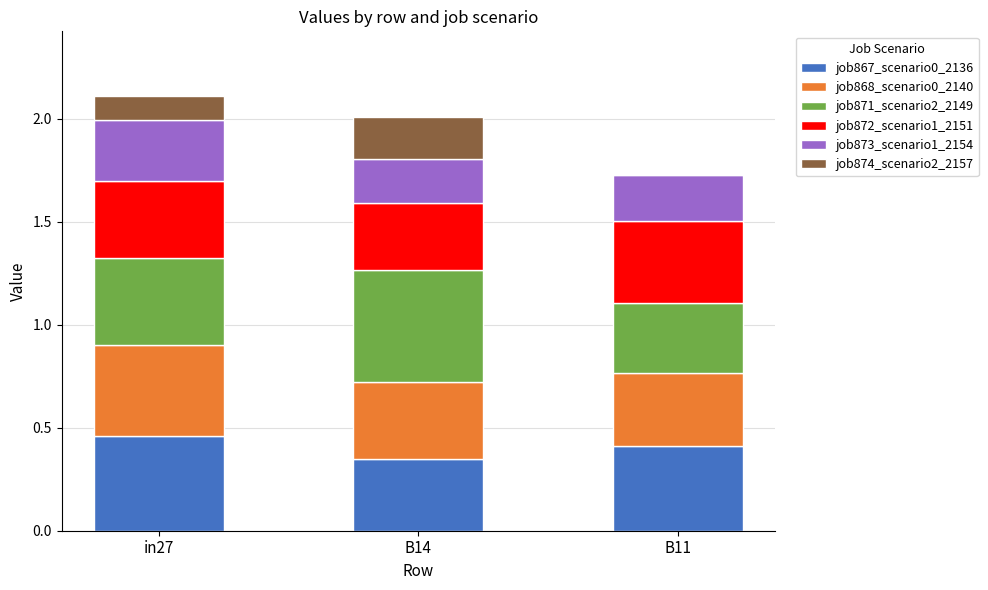

What is the total value across all series at B11?

1.7